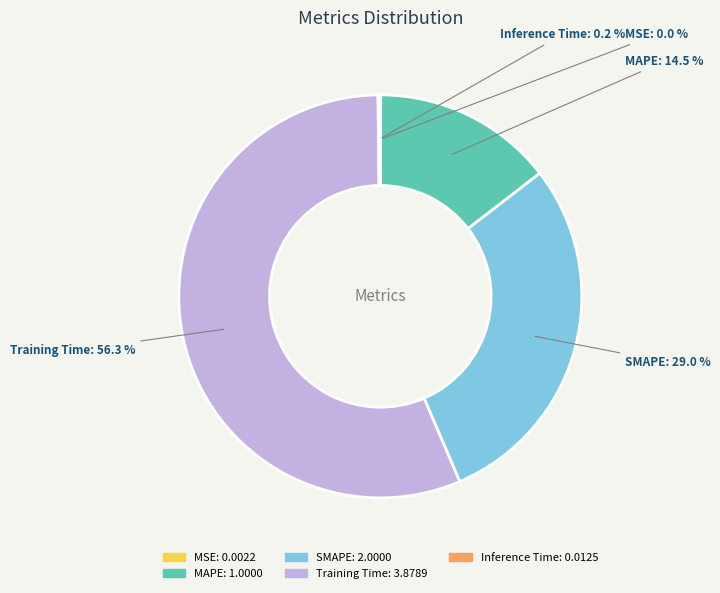

Which category accounts for the majority?

Training Time